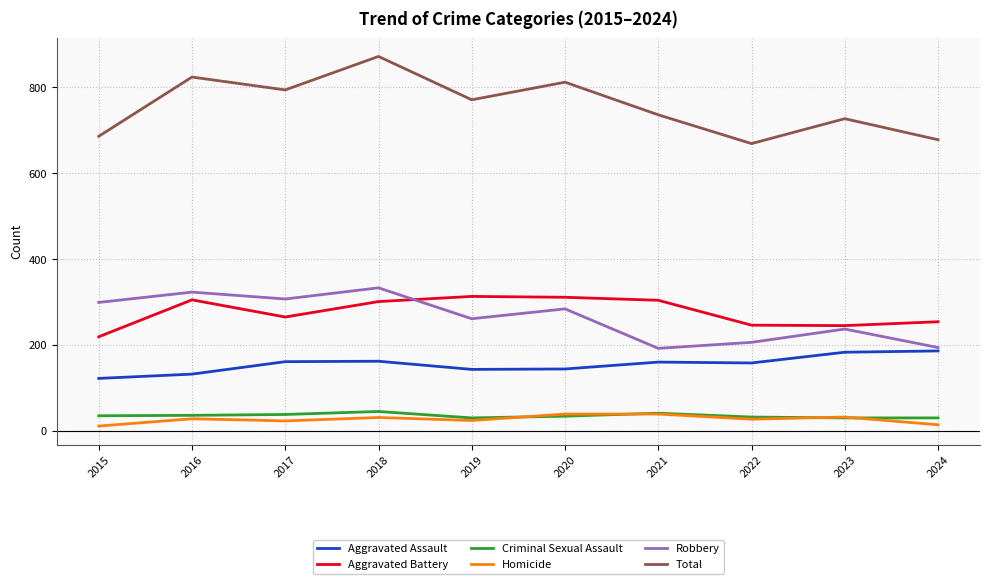

At which category is the sum across all series the highest?

2018